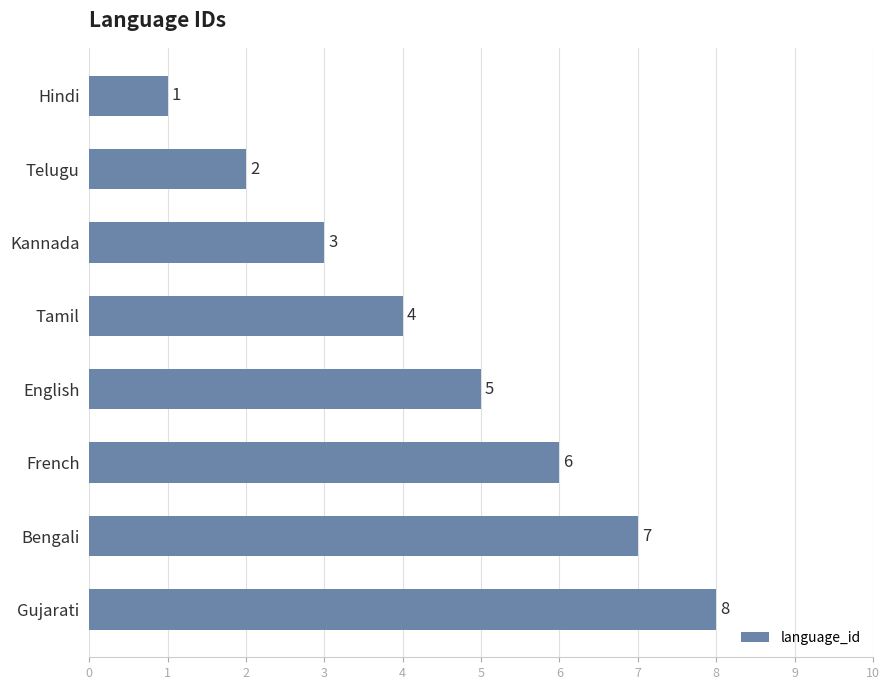

Rank the categories by value from highest to lowest.

Gujarati, Bengali, French, English, Tamil, Kannada, Telugu, Hindi